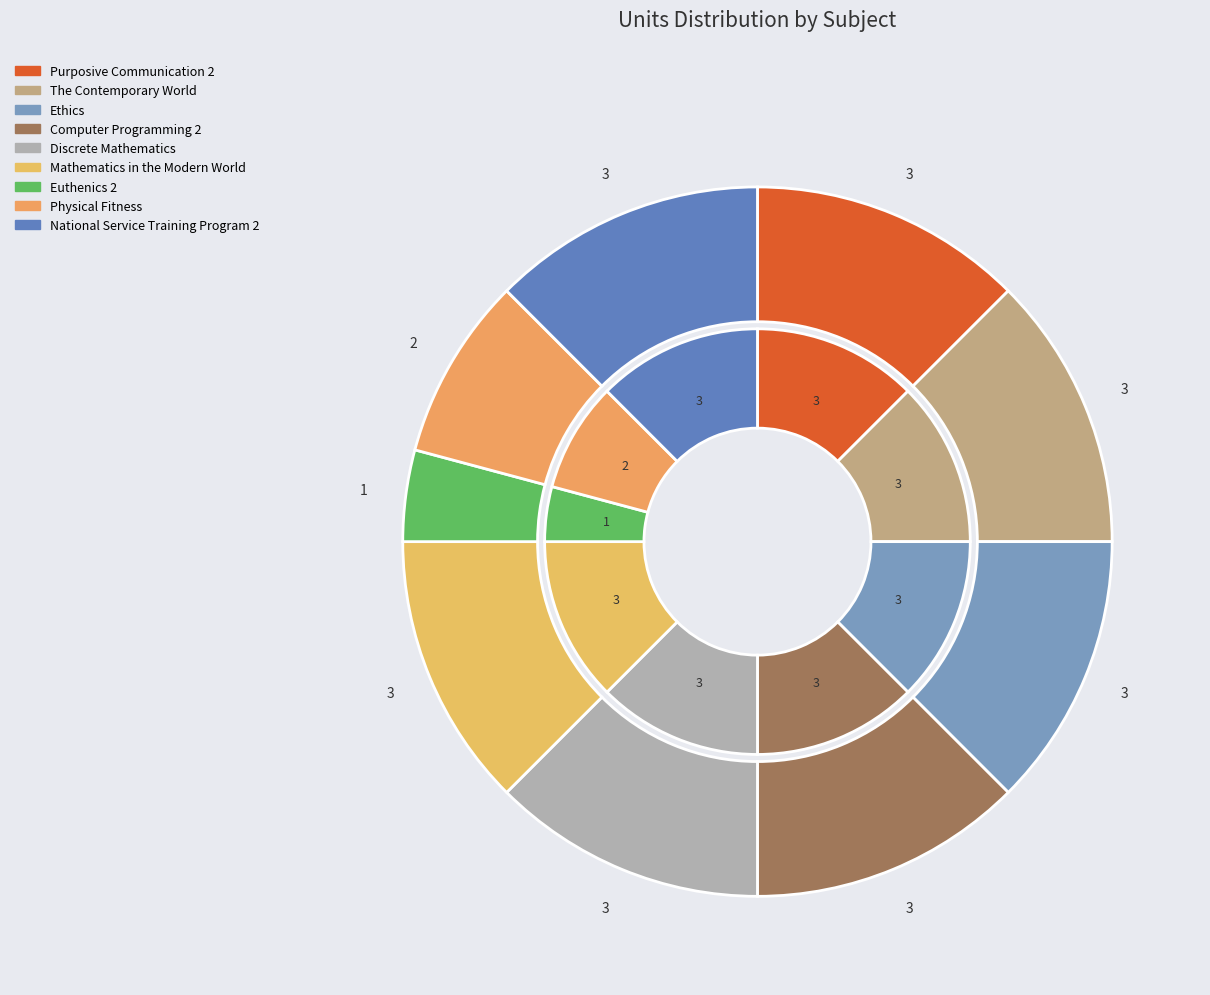

To the nearest percent, what portion does National Service Training Program 2 represent?

12%